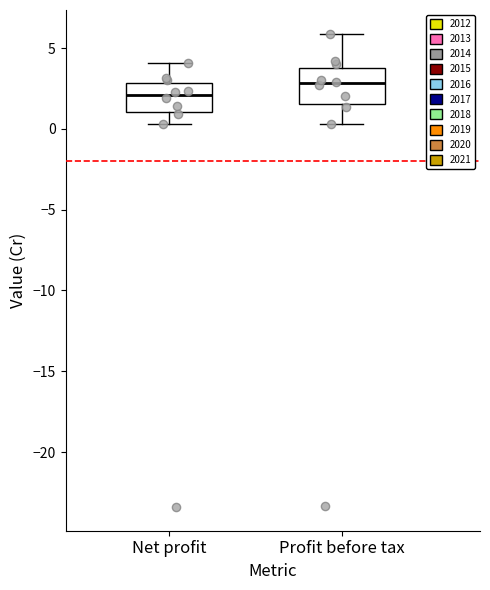

Reading left to right, read every box against the y-axis: the position of its median line, the range the box covers, and the ends of its whiskers. The values are not printed on the chart, so give them approximately, as read against the axis.

Net profit: median 2.0, box 1.0 to 3.0, whiskers 0.5 to 4.0
Profit before tax: median 3.0, box 1.5 to 4.0, whiskers 0.5 to 6.0